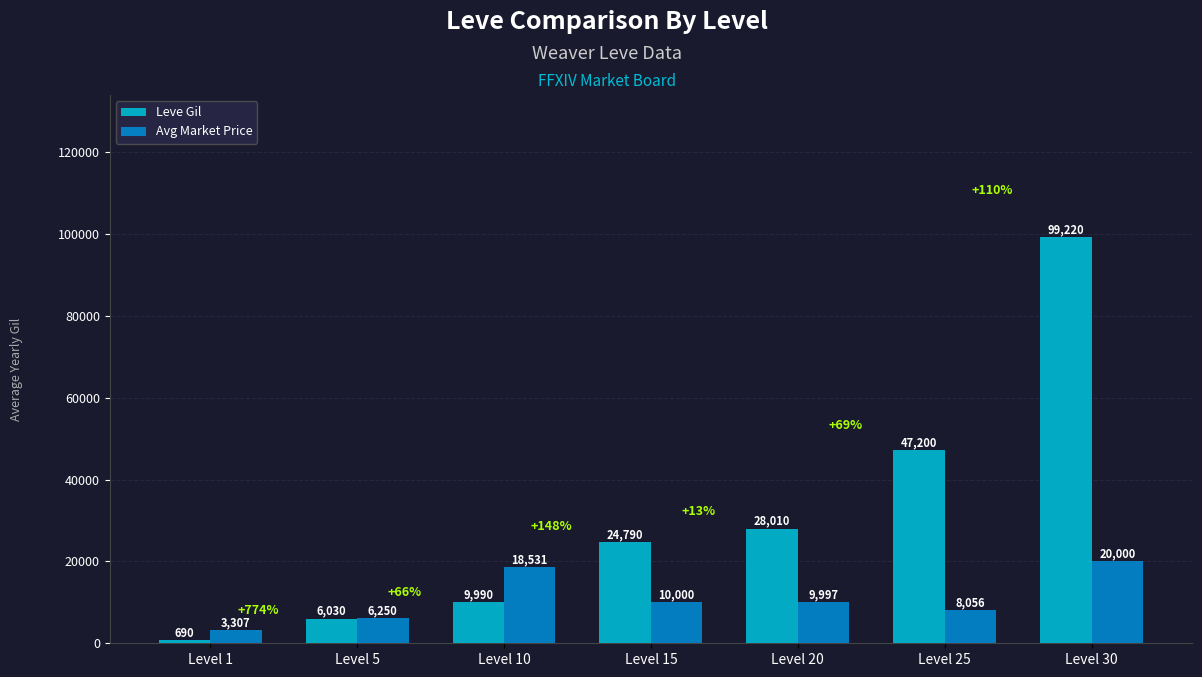

Reading left to right, list all the values displayed in this chart.

Leve Gil: Level 1=690	Level 5=6030	Level 10=9990	Level 15=24790	Level 20=28010	Level 25=47200	Level 30=99220
Avg Market Price: Level 1=3307	Level 5=6250	Level 10=18531	Level 15=10000	Level 20=9997	Level 25=8056	Level 30=20000